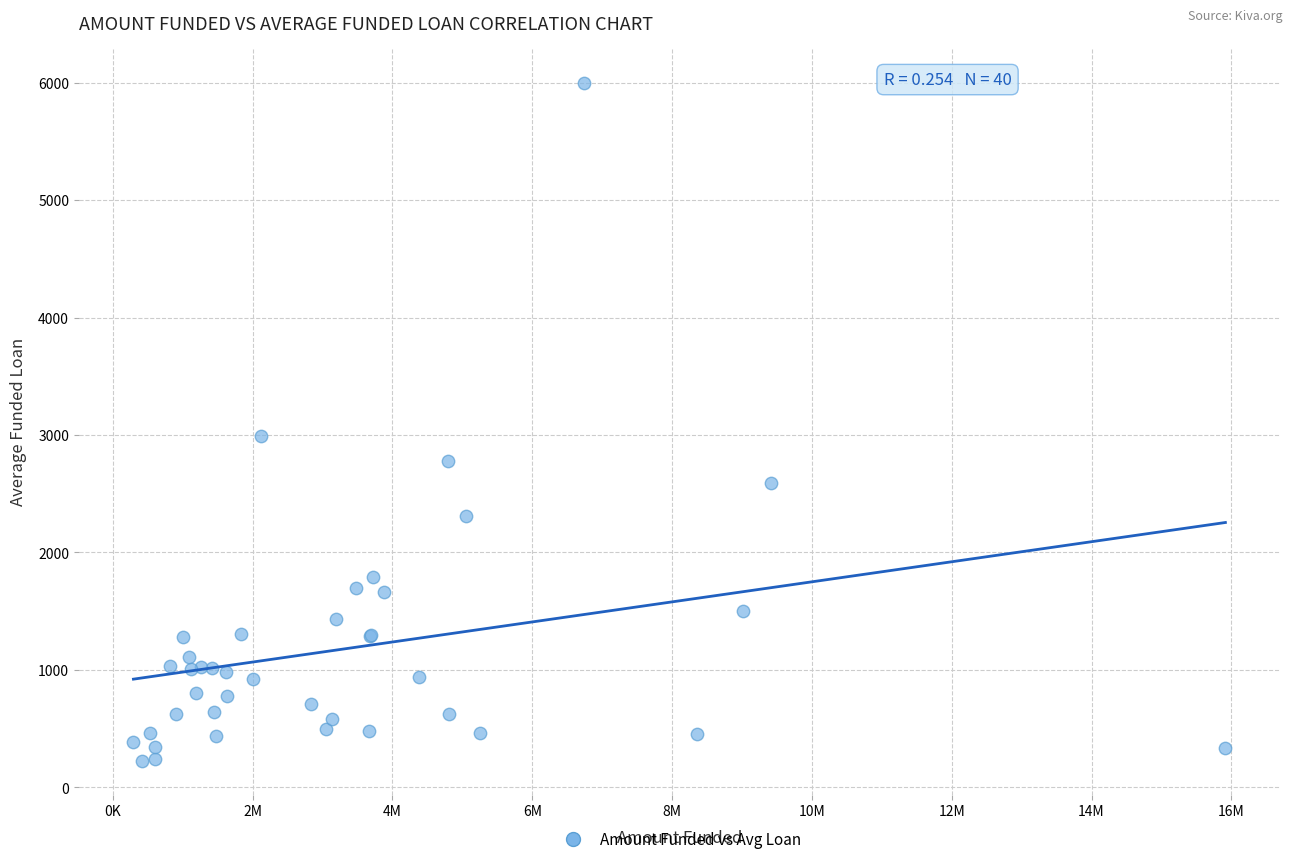

What Y value in the scatter plot is closest to 3114?

2991.4